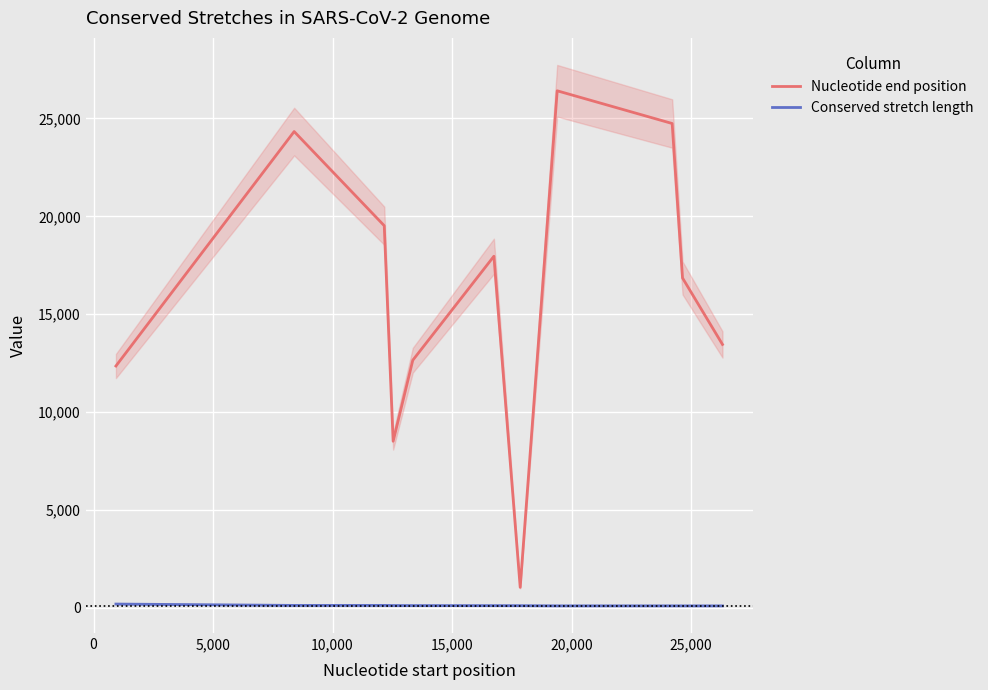

How many lines are shown in the chart?

2